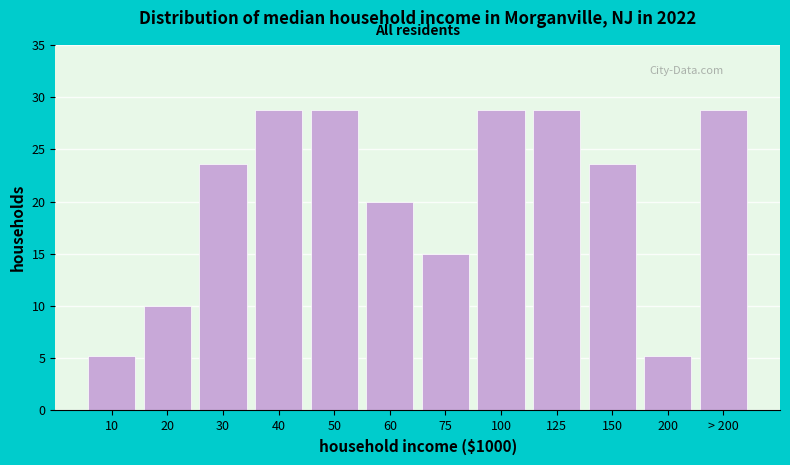

Reading left to right, extract all data points from this chart.

10=5.2	20=10.0	30=23.6	40=28.8	50=28.8	60=20.0	75=15.0	100=28.8	125=28.8	150=23.6	200=5.2	> 200=28.8